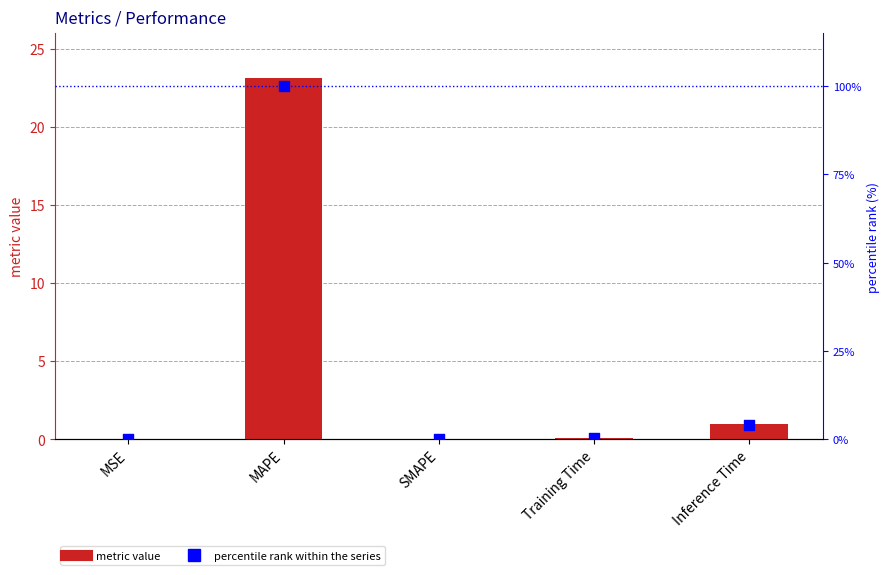

Which series has the largest total across all categories?

percentile rank within the series